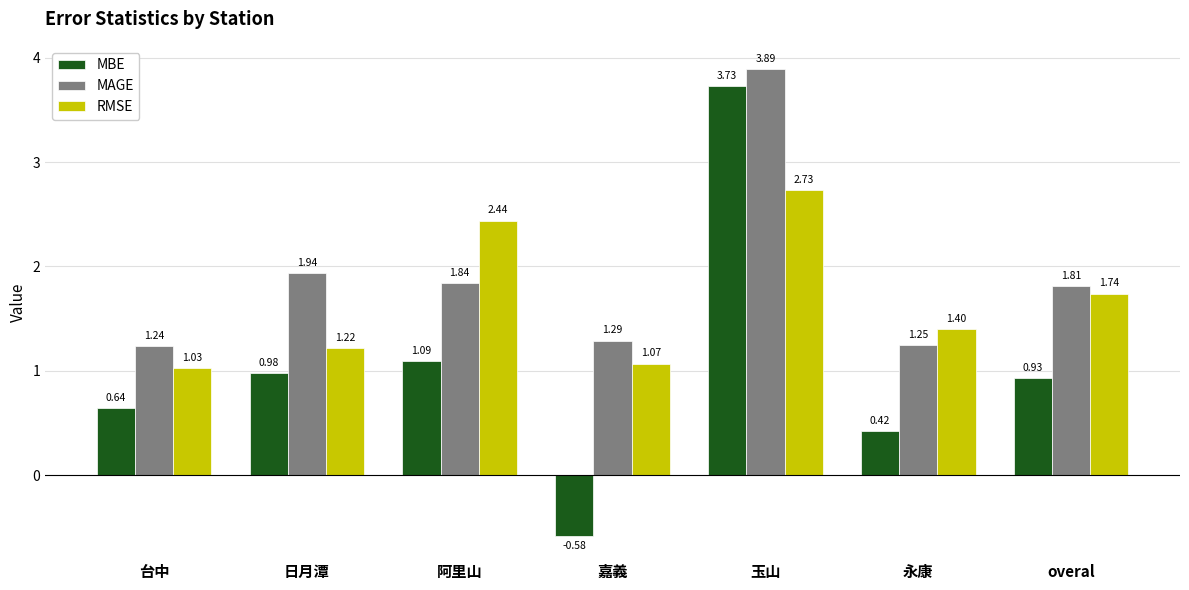

What is the maximum value for MAGE?

3.9